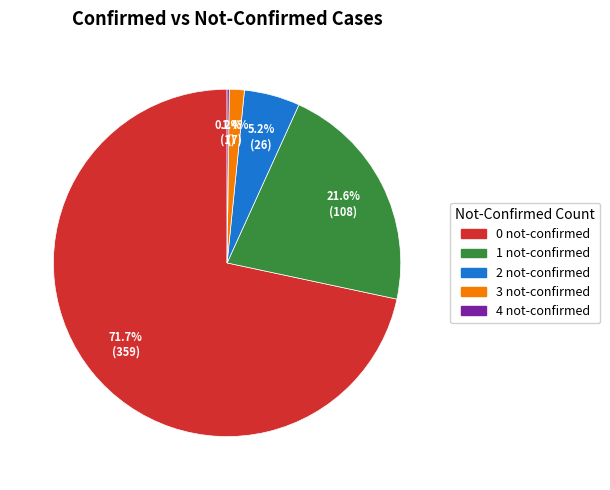

Between 0 not-confirmed and 1 not-confirmed, which is larger?

0 not-confirmed